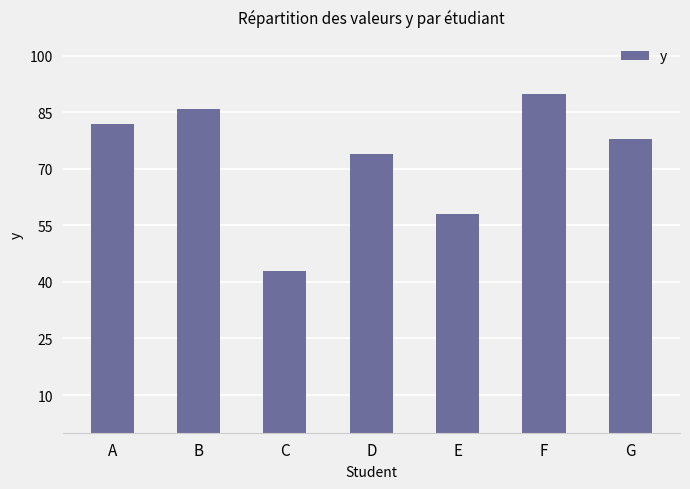

What is the change in value from E to G?

+20